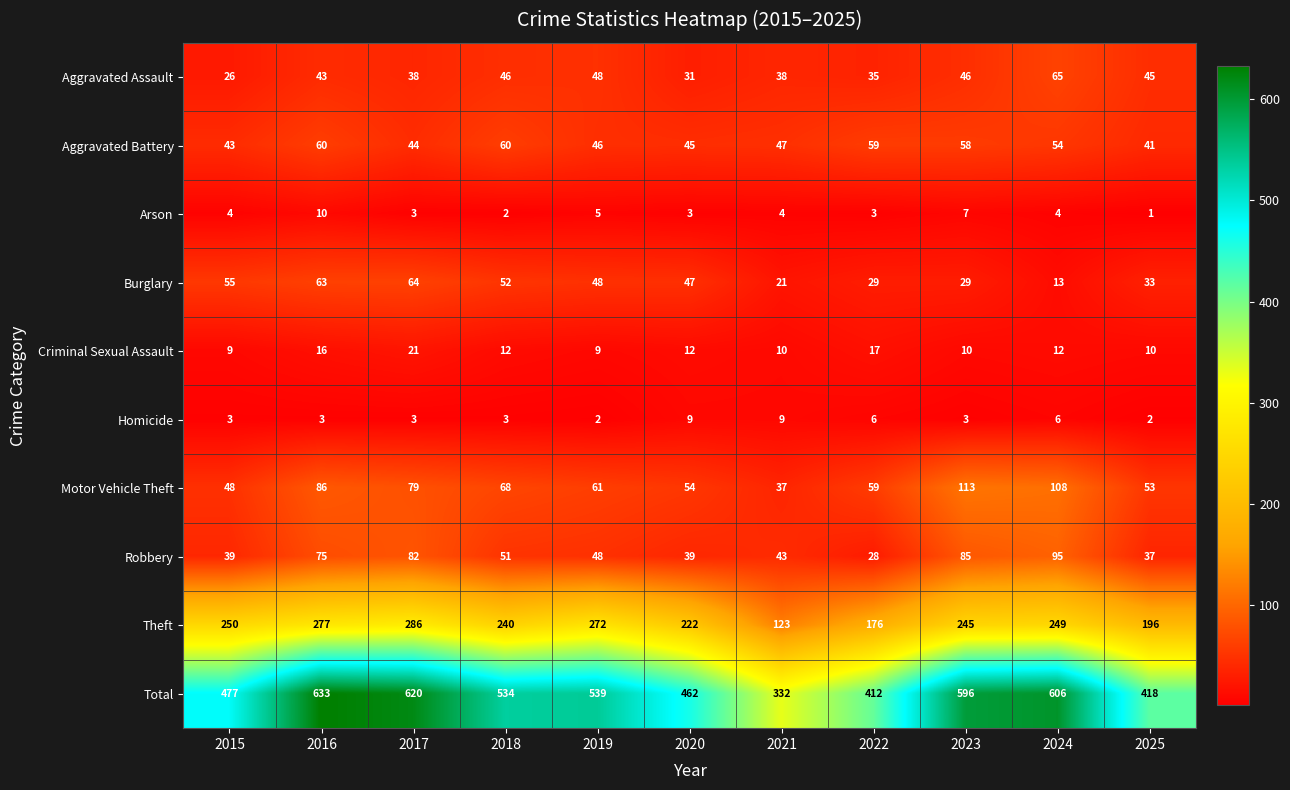

Between 2020 and 2023, which series saw the biggest shift?

Total